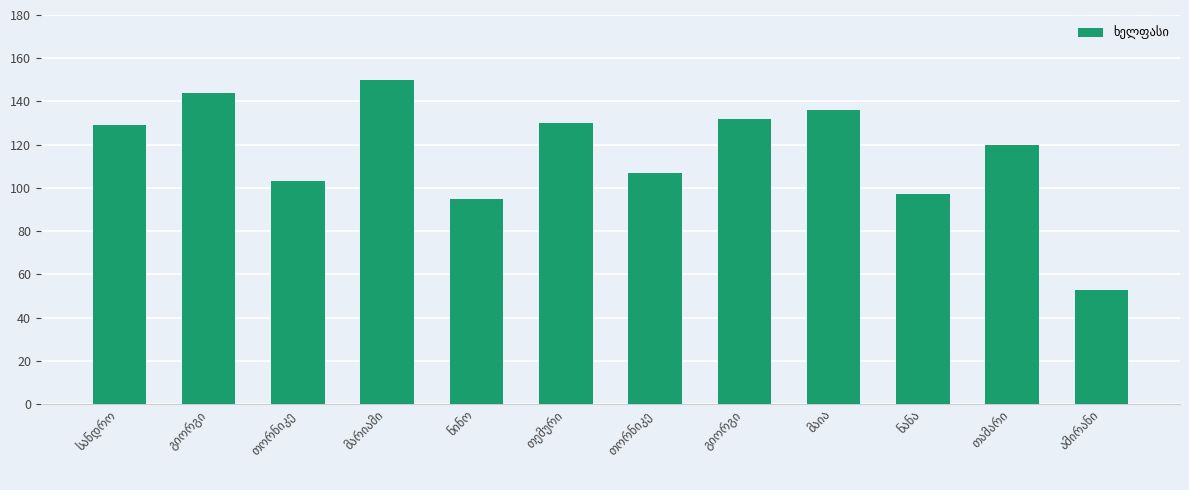

List the labels in order of value, smallest first.

ამირანი, ნინო, ნანა, თორნიკე, თორნიკე, თამარი, სანდრო, თემური, გიორგი, მაია, გიორგი, მარიამი